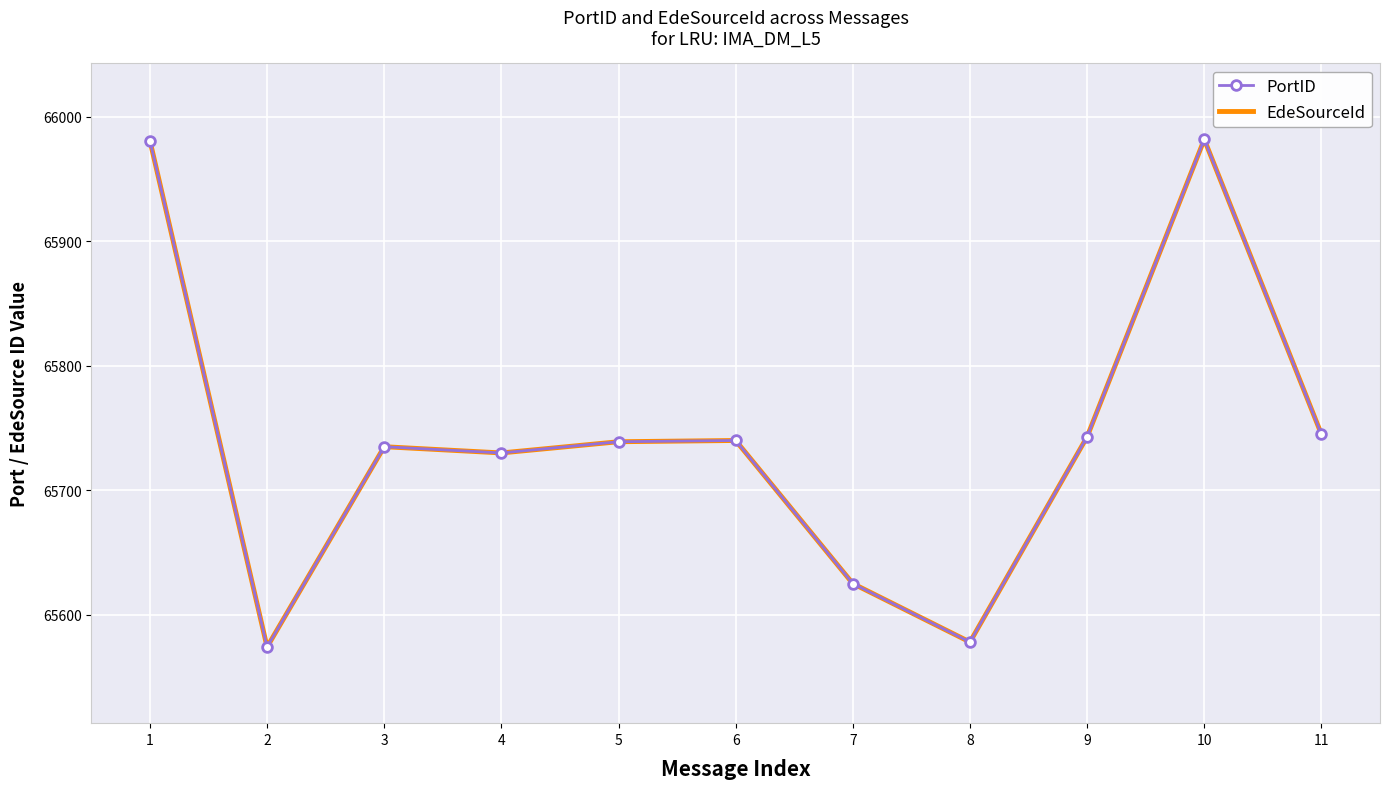

Which category has the highest value across all series?

10